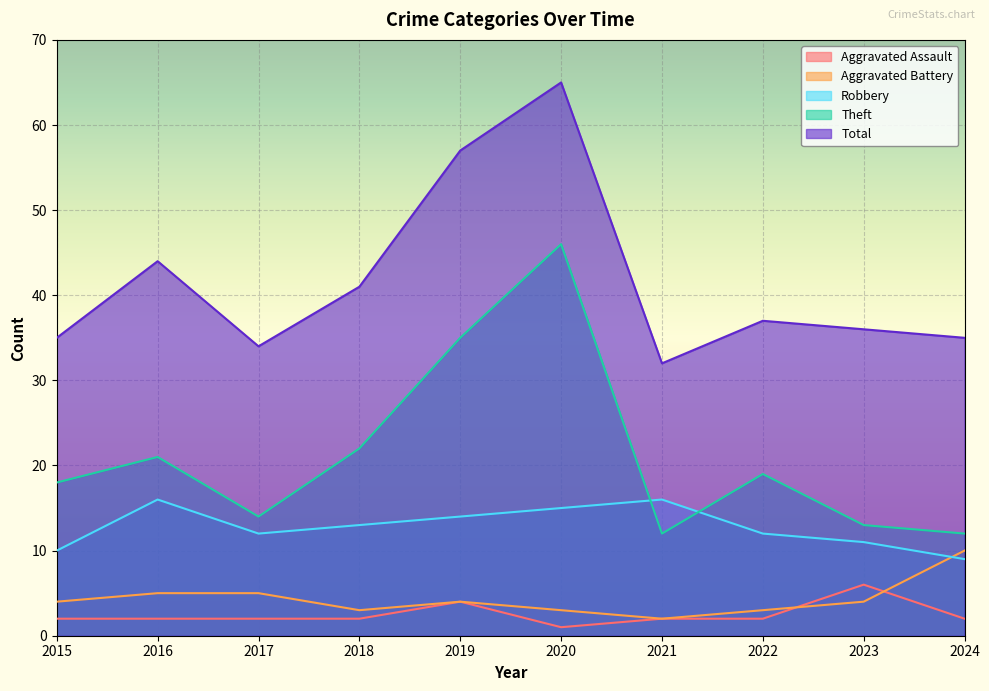

How many values in the Robbery series exceed 13?

4